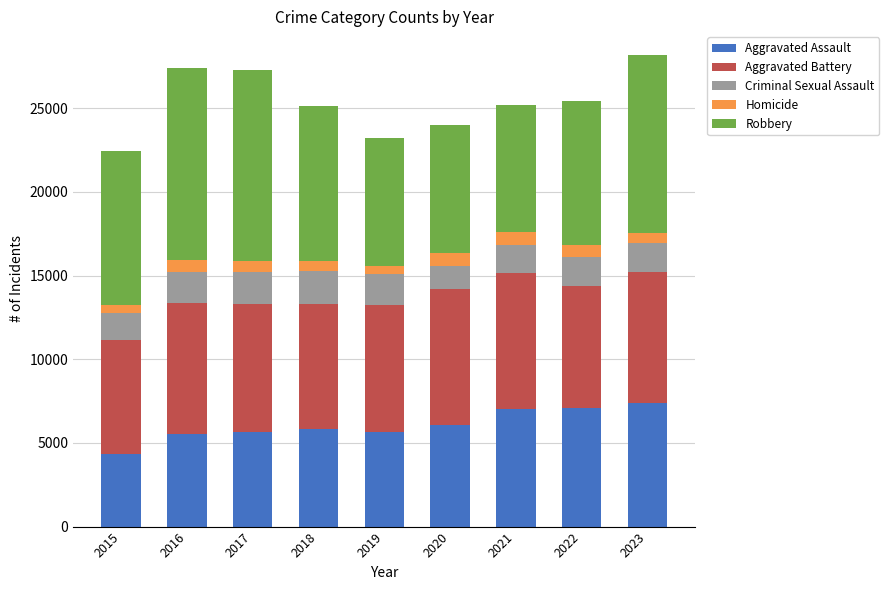

What is the difference between the second highest and minimum values in the Aggravated Assault series?

2744